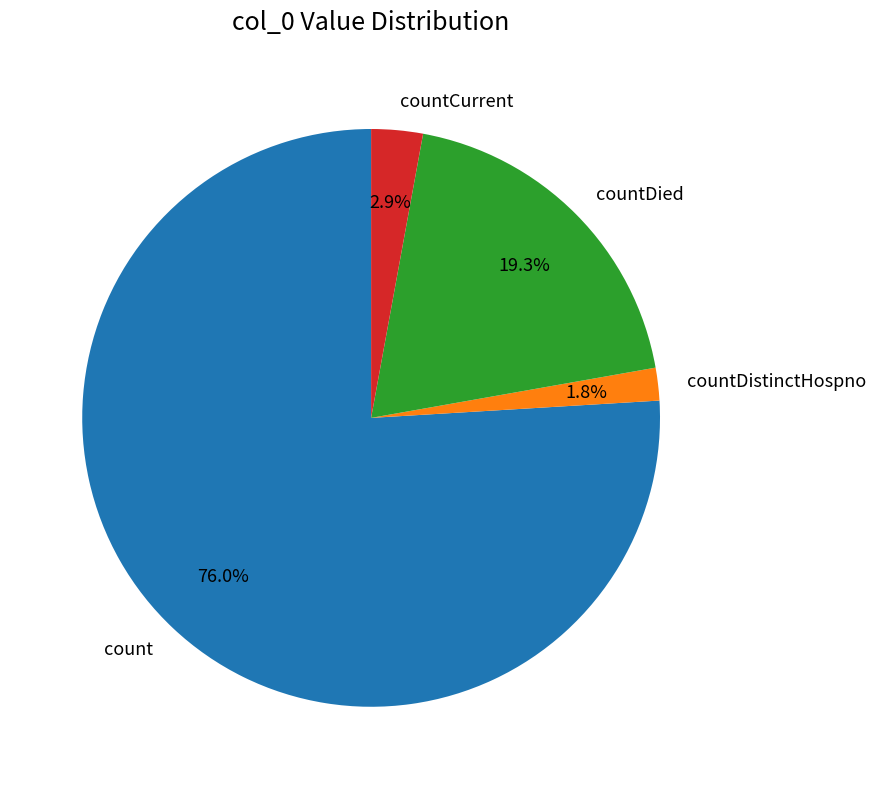

Rank the categories by value from highest to lowest.

count, countDied, countCurrent, countDistinctHospno